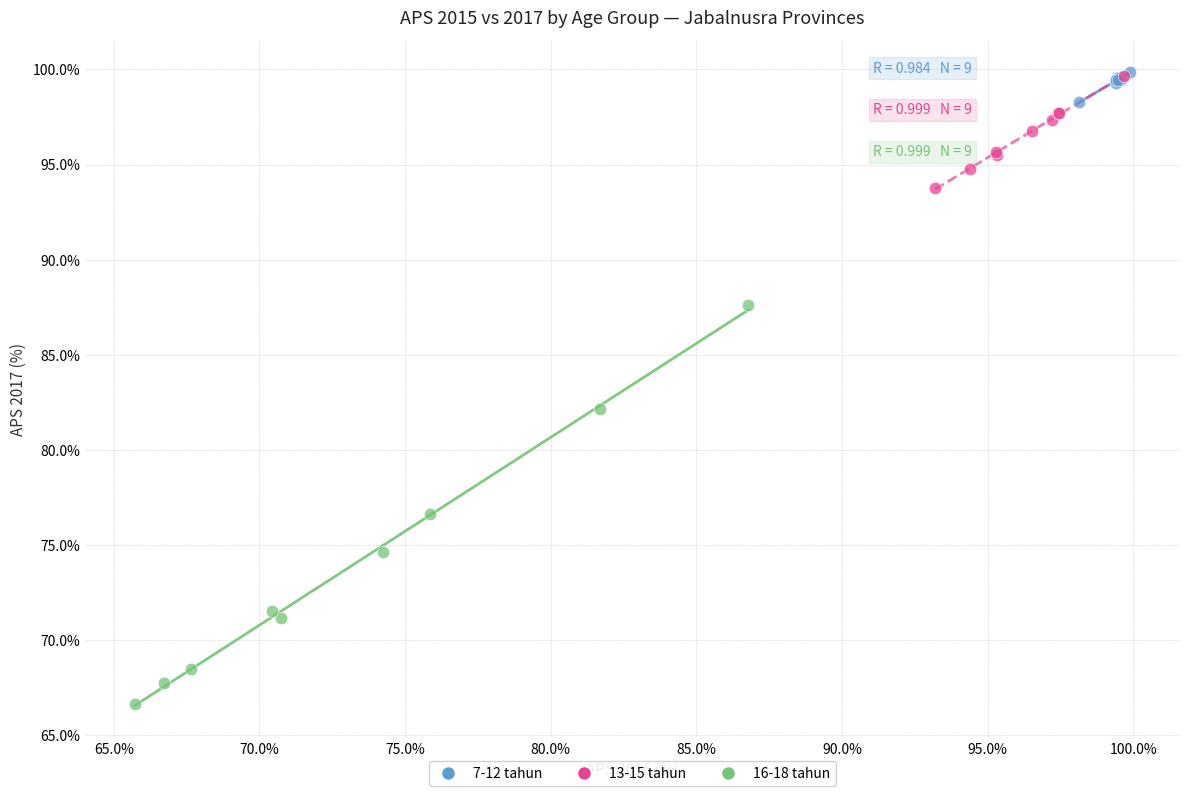

What are all the series names shown in the legend?

7-12 tahun, 13-15 tahun, 16-18 tahun